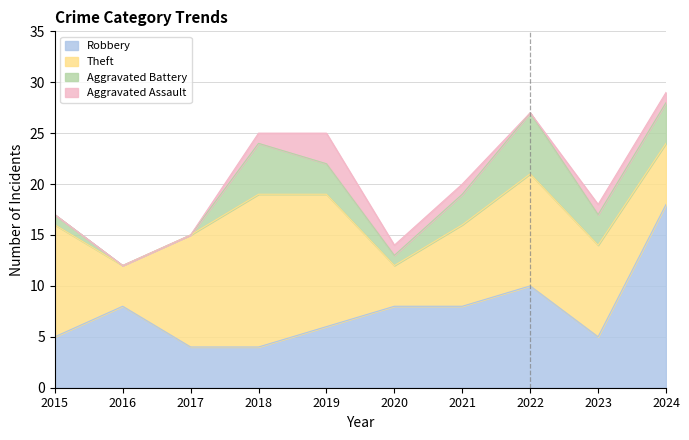

What is the spread (max minus min) of values at 2021?

7